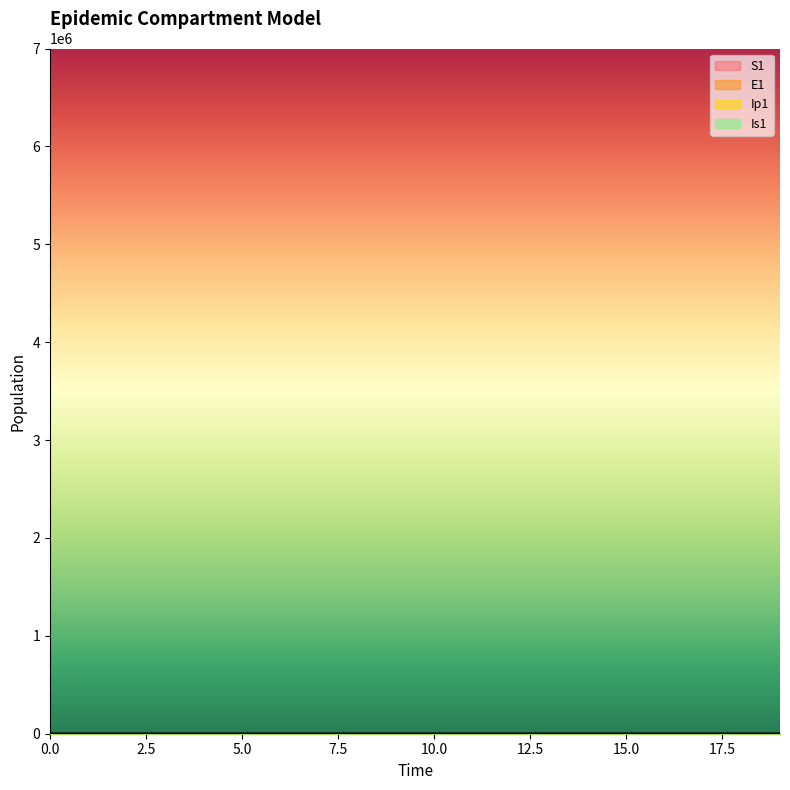

What is the sum of all Is1 values?

44.8